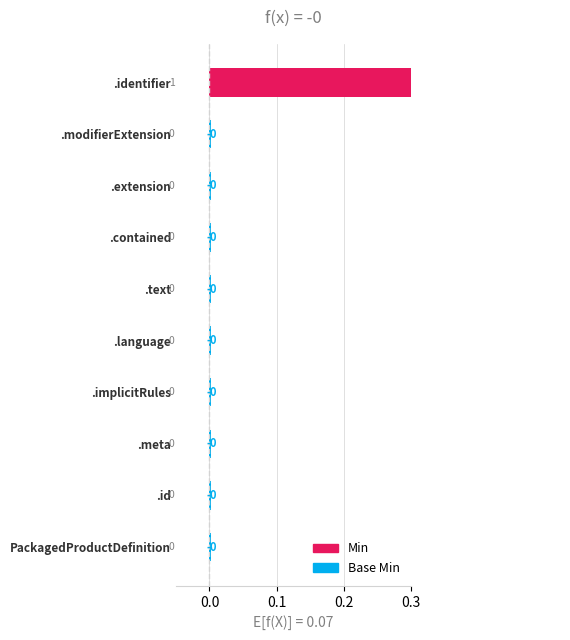

The Min series shows 0 at PackagedProductDefinition.modifierExtension. True or false?

True